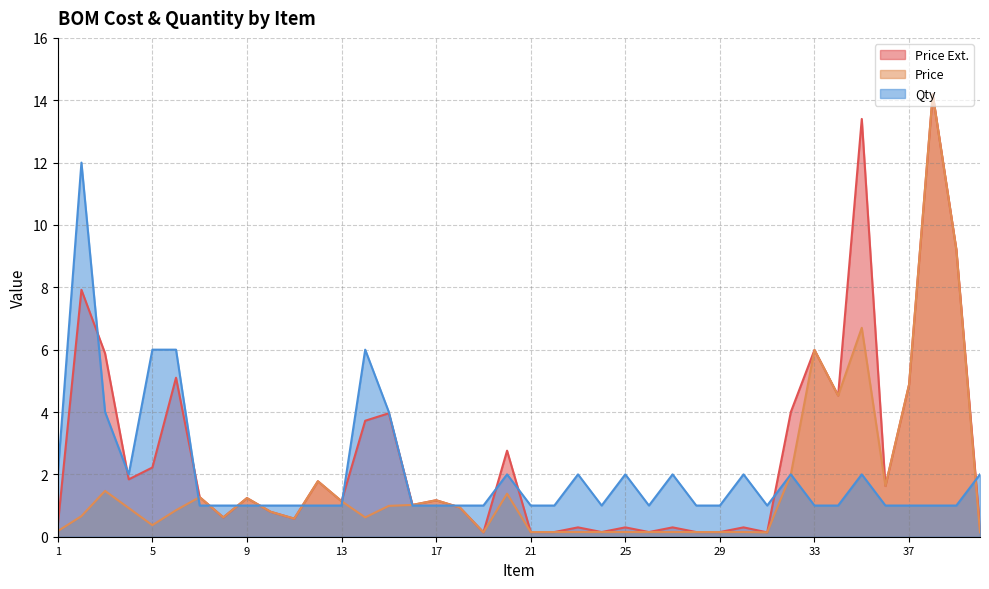

What are all the series names shown in the legend?

Price Ext., Price, Qty